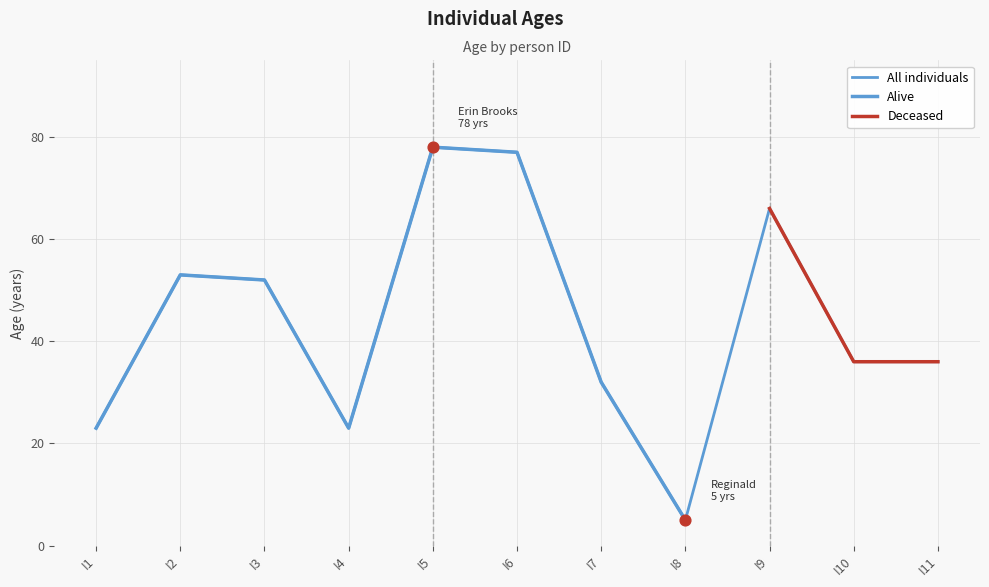

What is the ratio of the value at I1 to the value at I10?

0.6